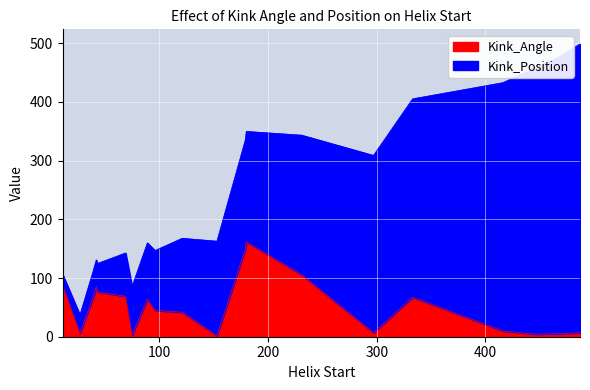

What is the change in value from 180 to 466?

-156.8